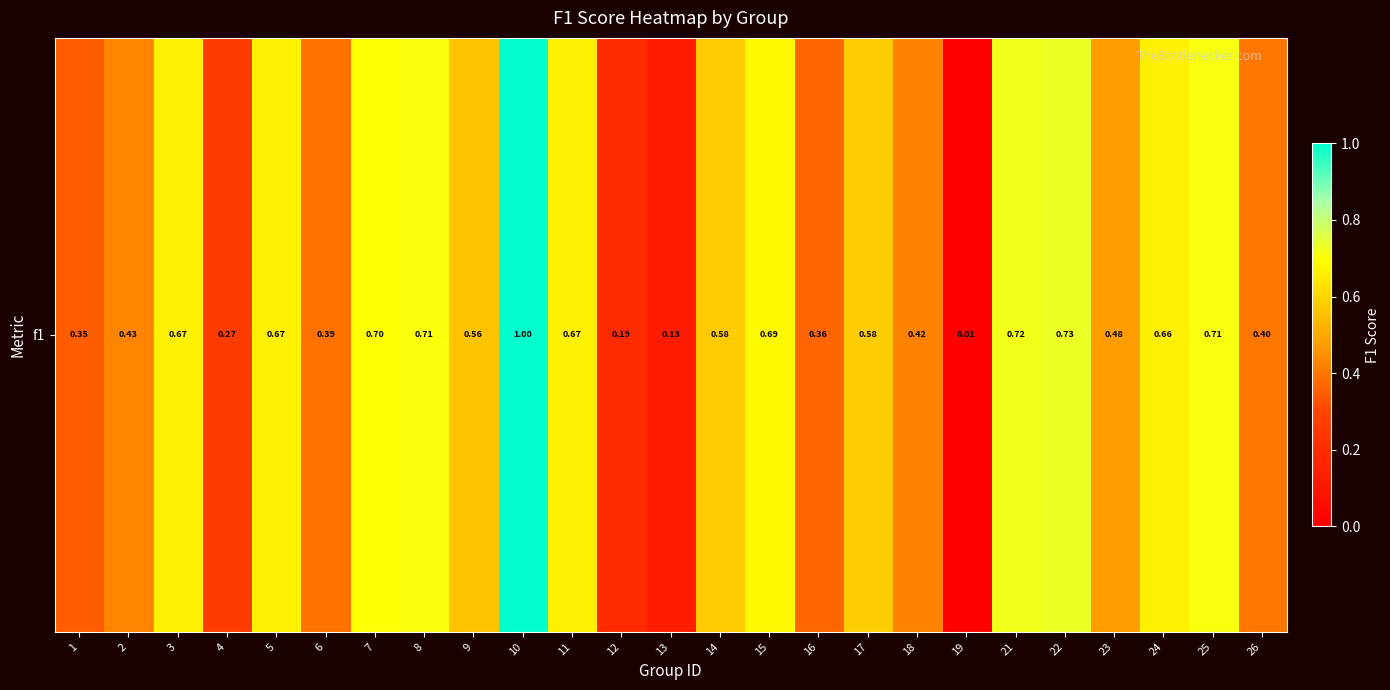

Reading left to right, transcribe all the data shown in this chart.

0.3	0.4	0.7	0.3	0.7	0.4	0.7	0.7	0.6	1.0	0.7	0.2	0.1	0.6	0.7	0.4	0.6	0.4	0.0	0.7	0.7	0.5	0.7	0.7	0.4